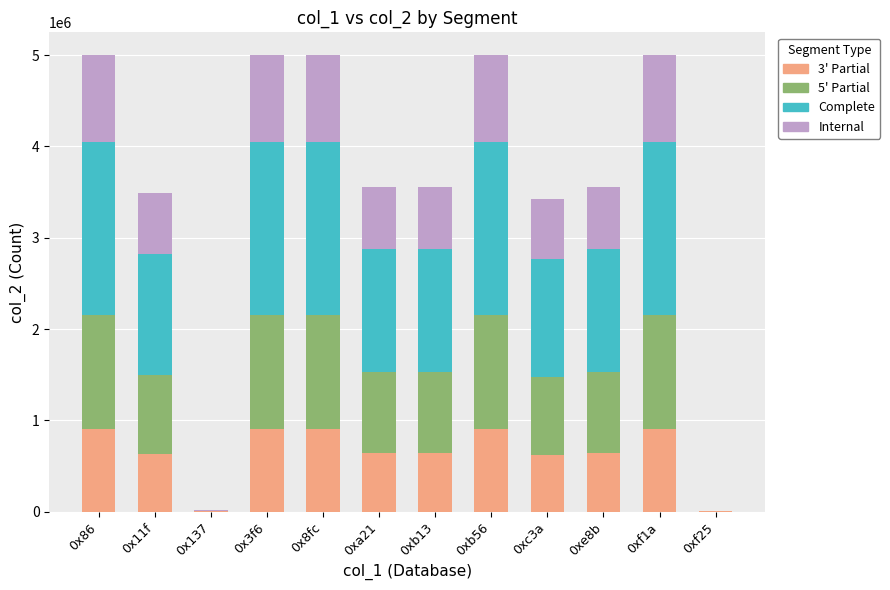

Does the chart contain stacked bars?

Yes